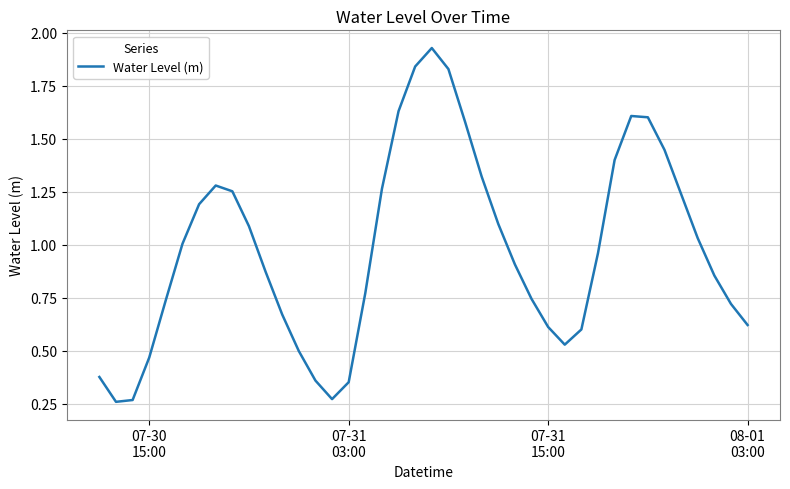

What is the difference between the maximum and minimum values?

1.7